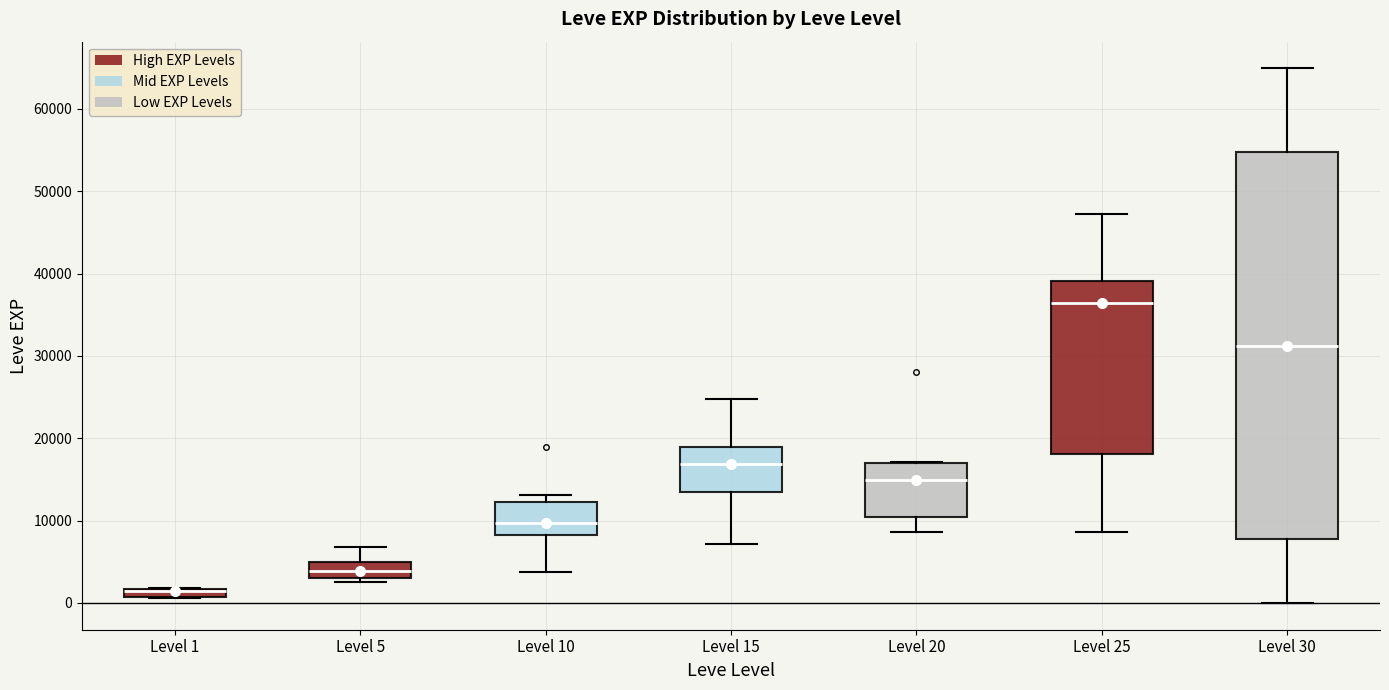

Where is the upper edge of the box for Level 10 on the y-axis? The values are not printed on the chart, so give them approximately, as read against the axis.

12000